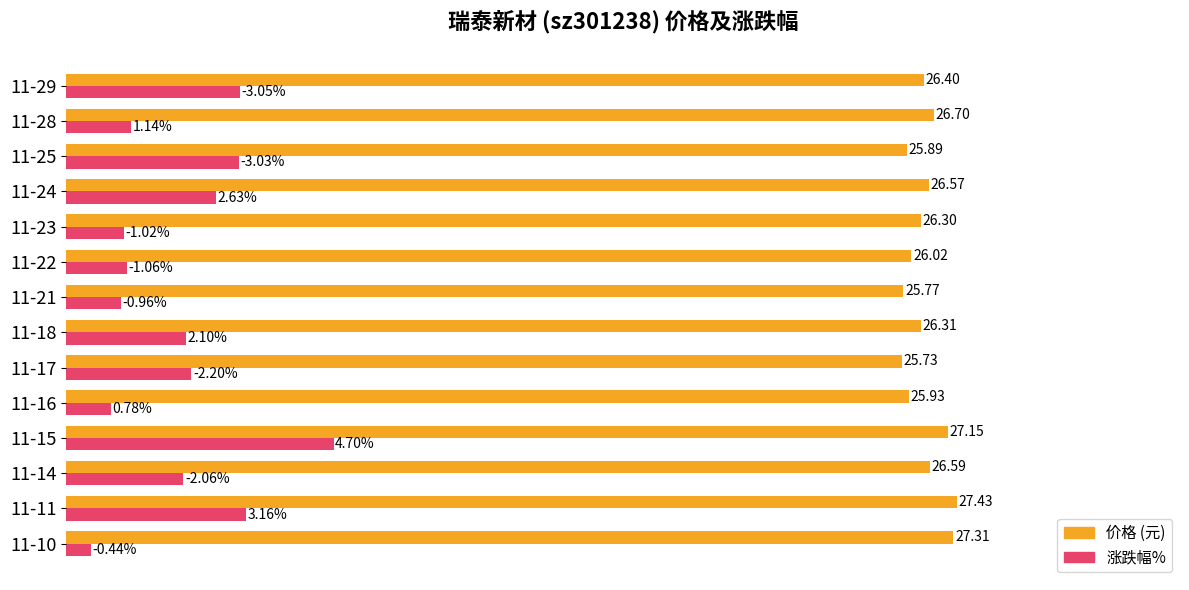

At which category is the sum across all series the highest?

11-15